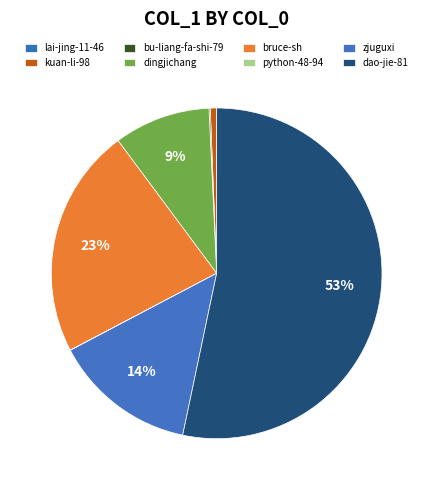

True or false: lai-jing-11-46 accounts for 0% of the total.

True